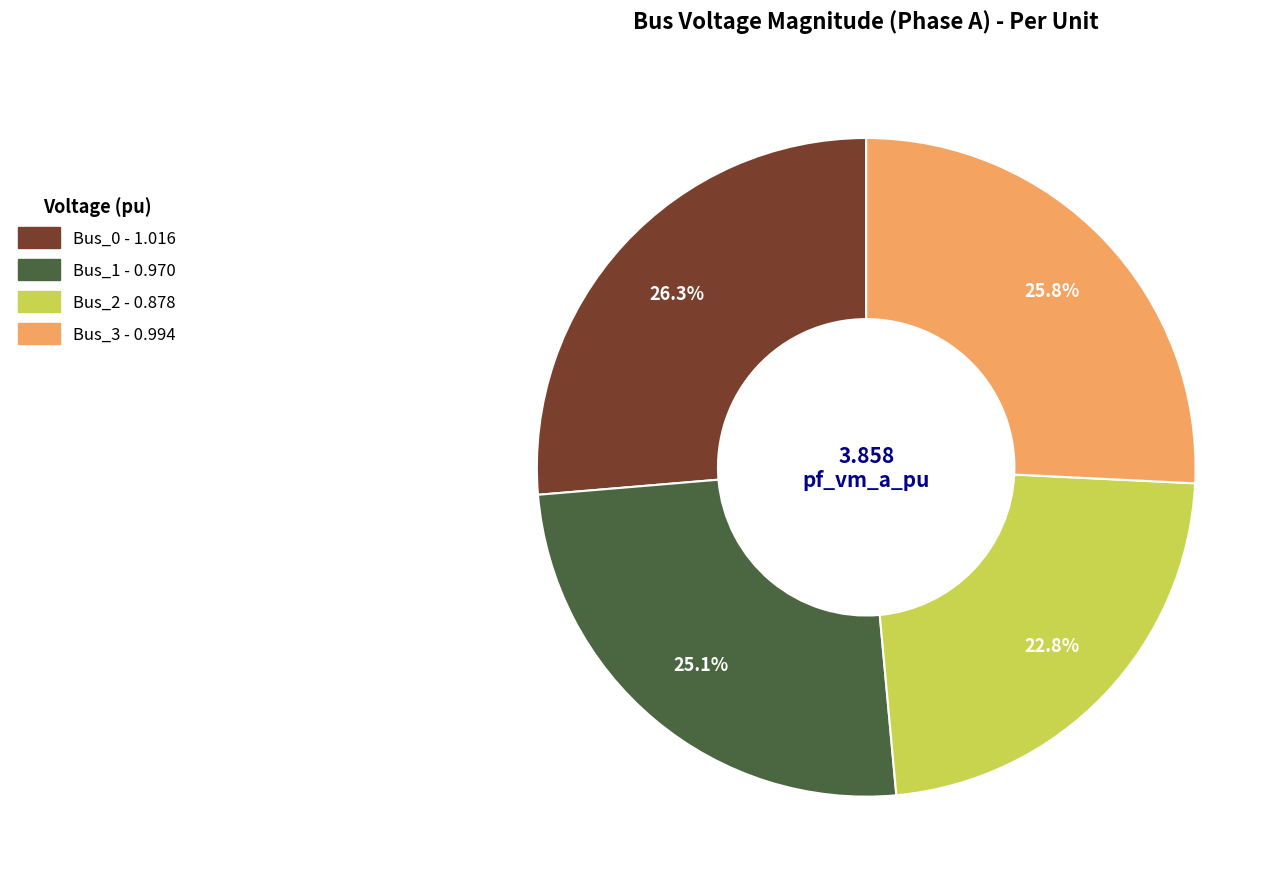

Does Bus_0 account for over 50% of the chart?

No